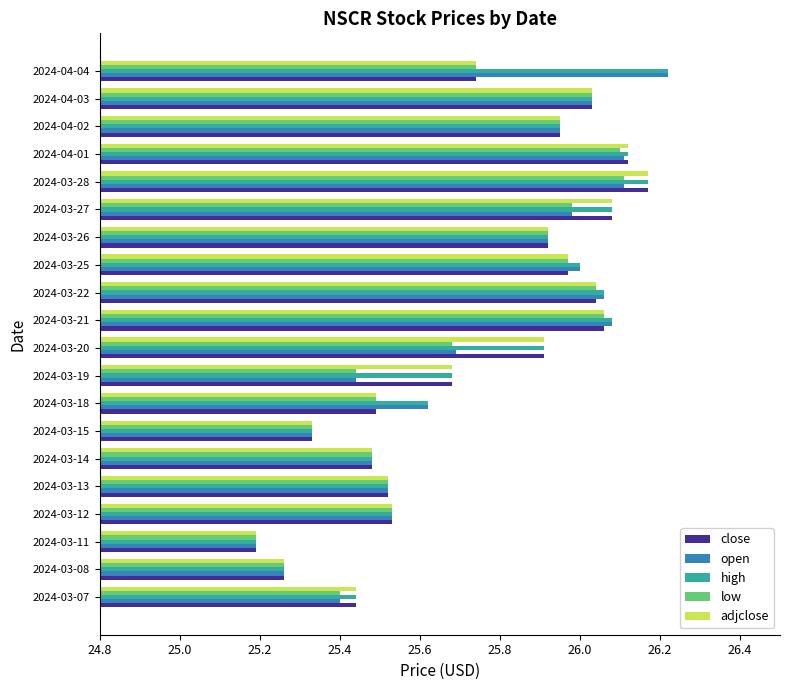

The value of low at 2024-03-28 is 26.1. True or false?

True